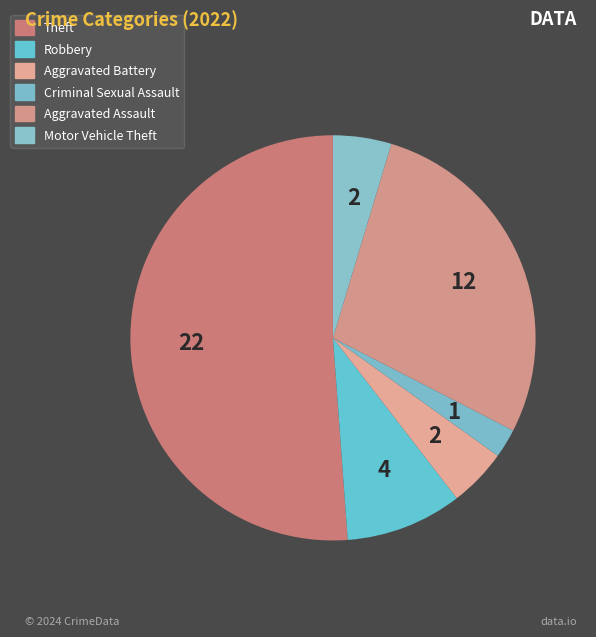

Rank the categories by value from highest to lowest.

Theft, Aggravated Assault, Robbery, Aggravated Battery, Motor Vehicle Theft, Criminal Sexual Assault